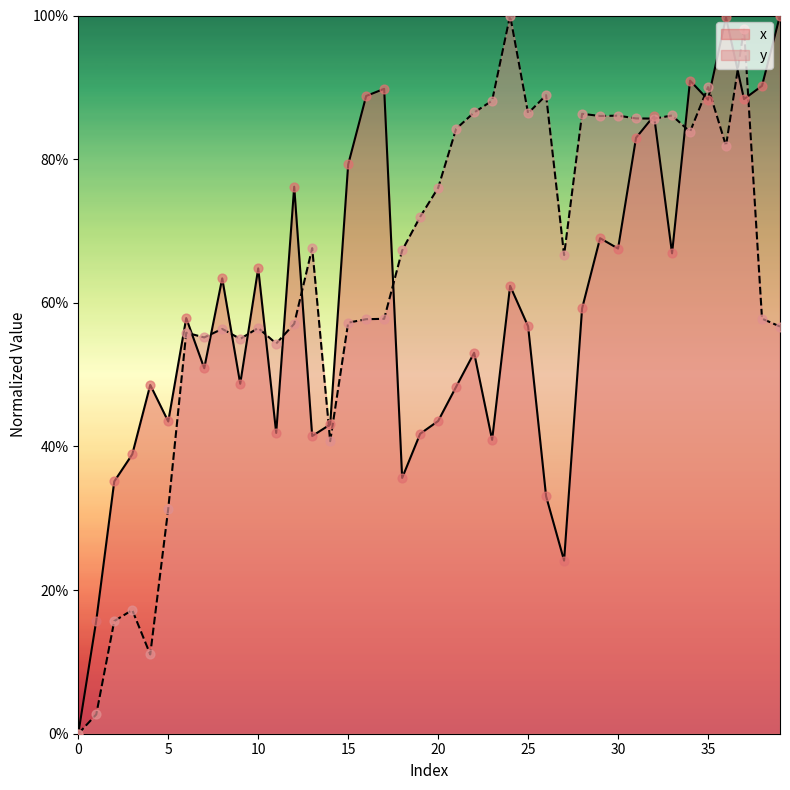

What are all the series names shown in the legend?

x, y